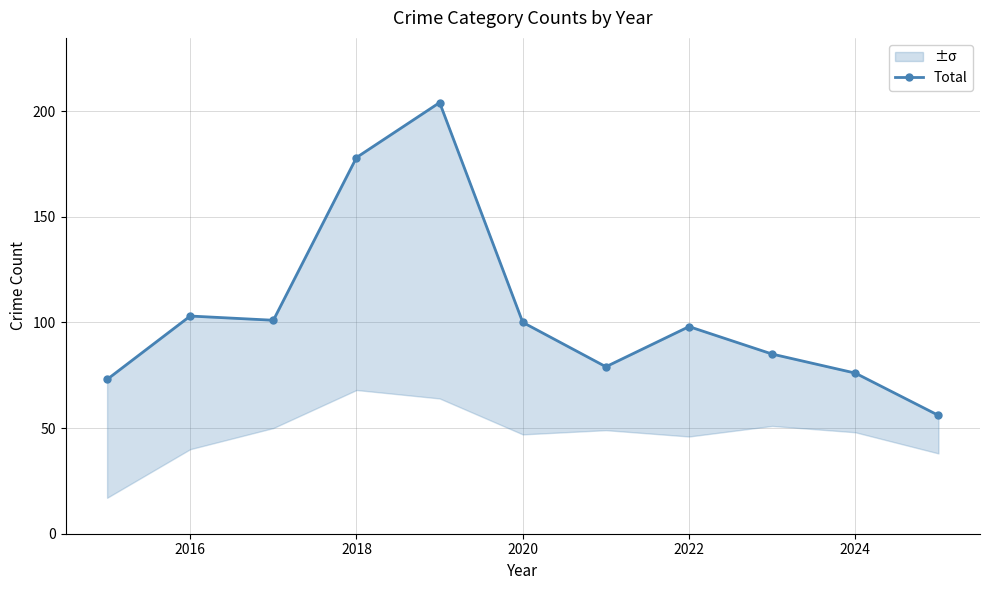

How many interior local peaks (higher than both neighbors) does the data have?

3